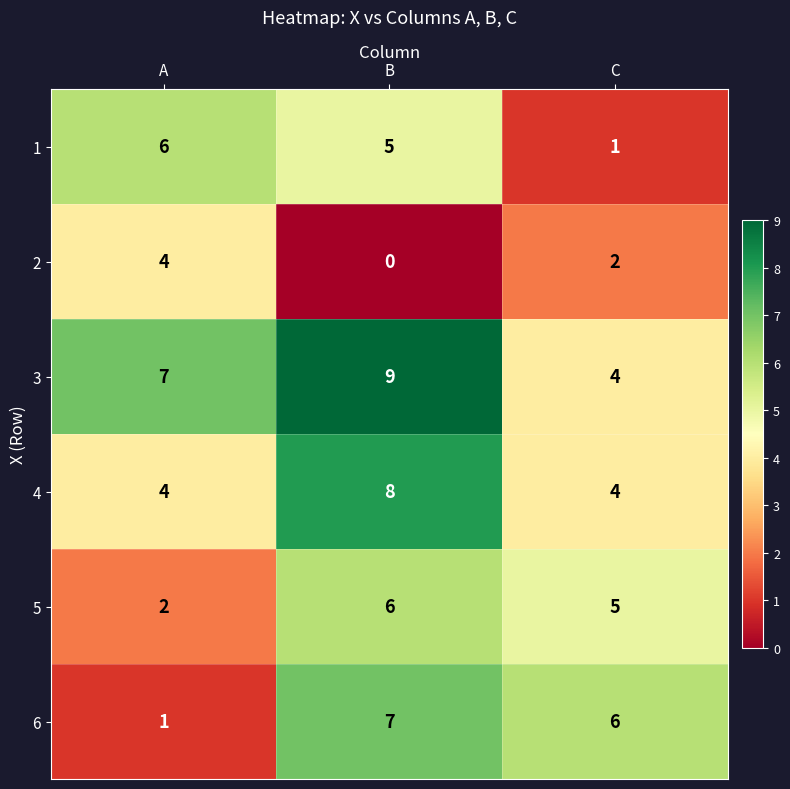

At which category does the chart reach its peak across all series?

B